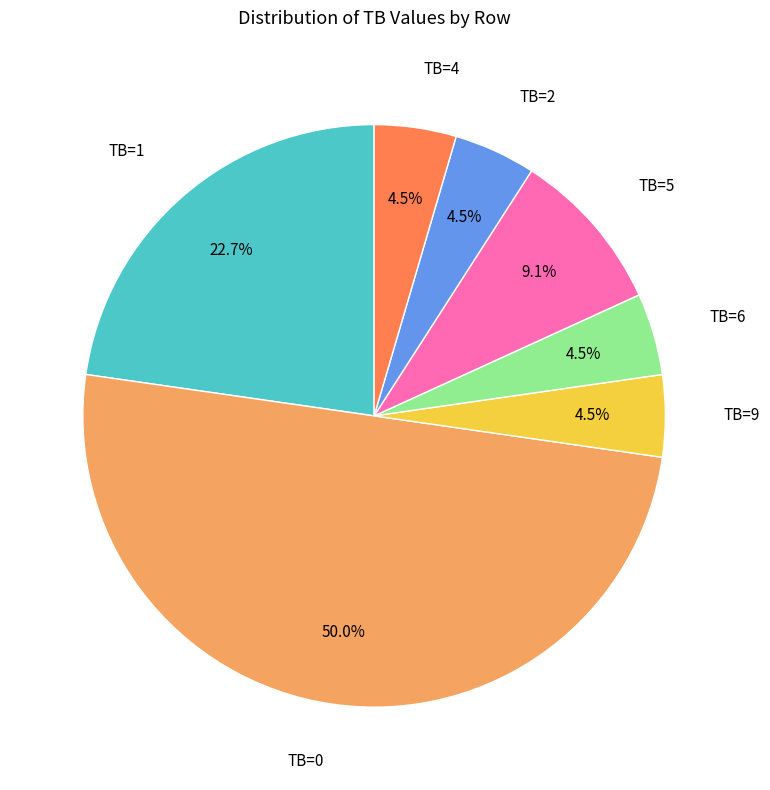

Does TB=4 represent more than half of the total?

No